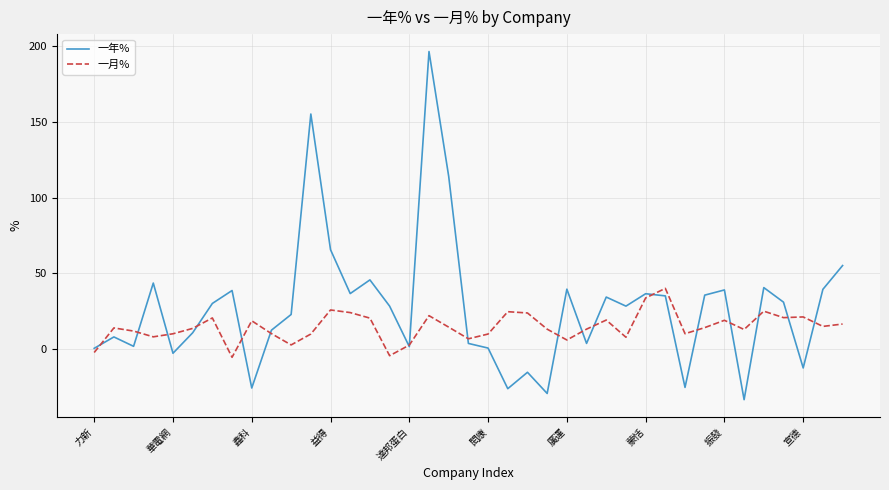

What is the maximum value shown in the chart?

196.5